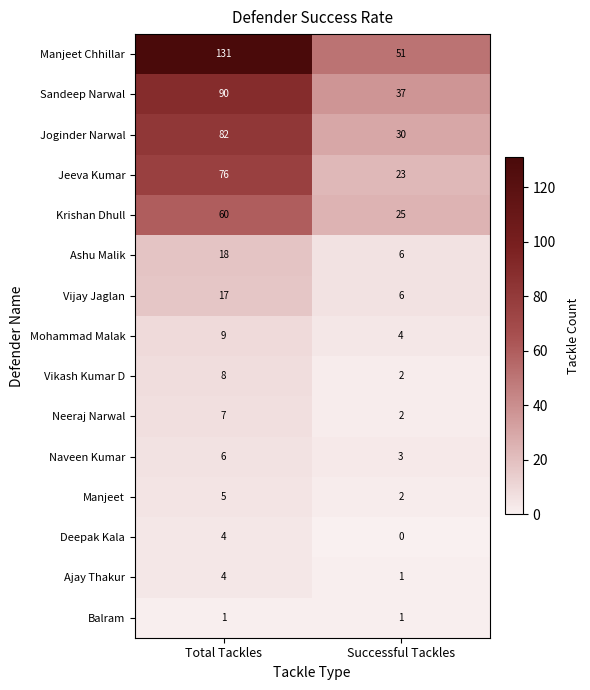

Between Total Tackles and Successful Tackles, which series saw the biggest shift?

Manjeet Chhillar